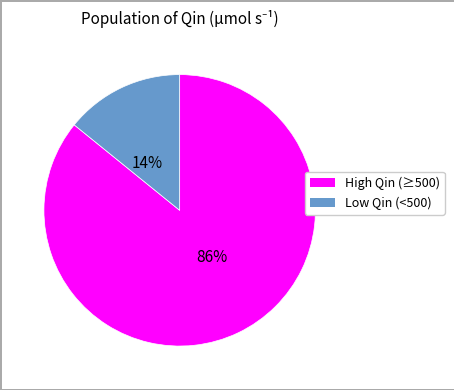

Count the number of slices in the pie.

2